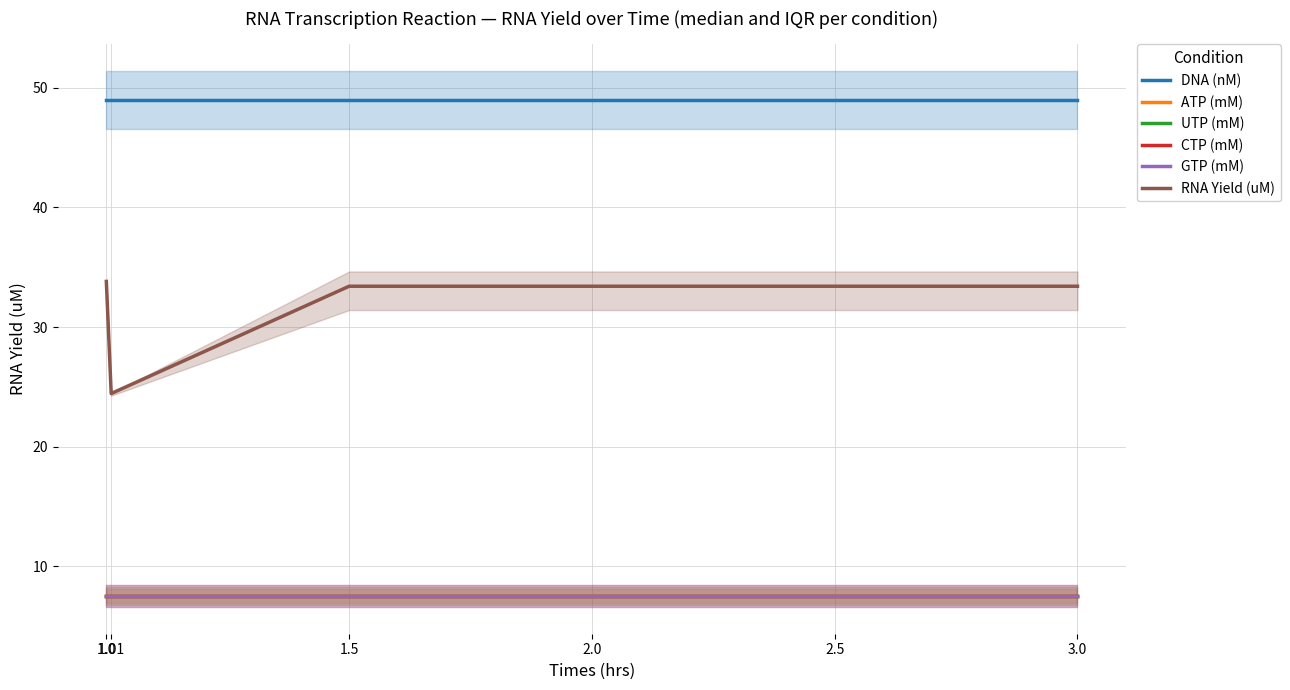

True or false: RNA Yield (uM) and ATP (mM) intersect in this chart.

False